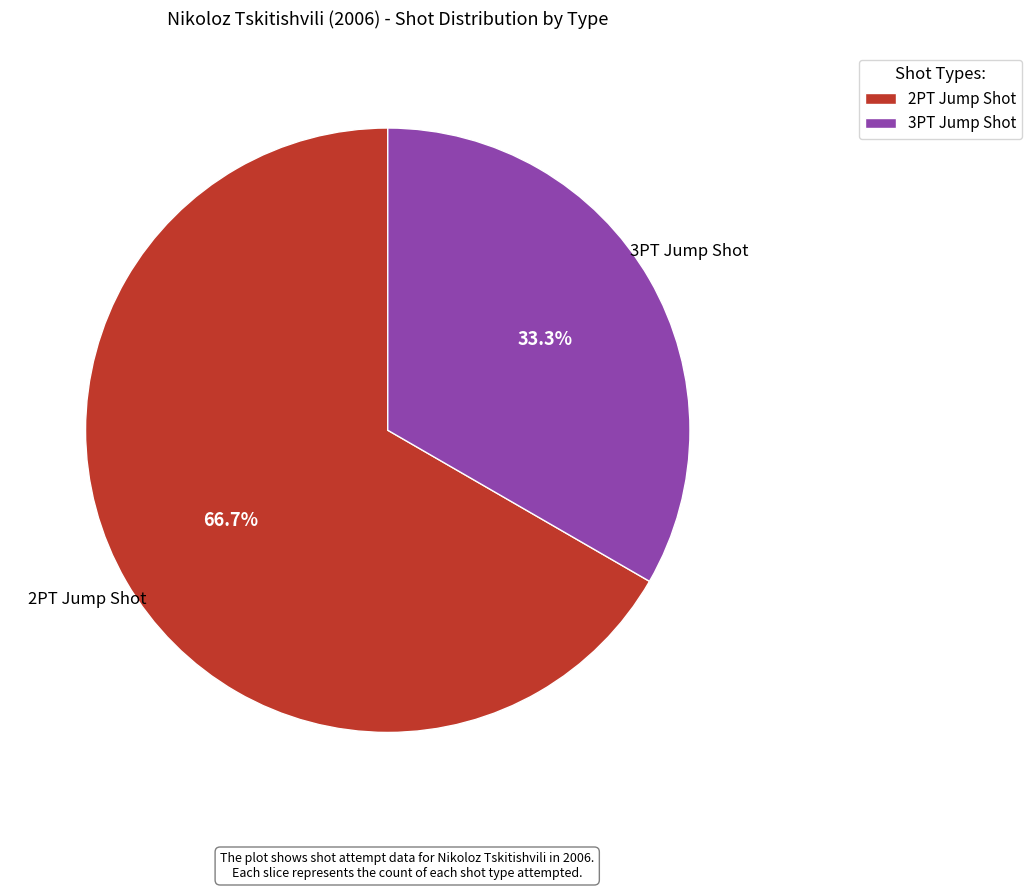

Does 3PT Jump Shot account for over 50% of the chart?

No